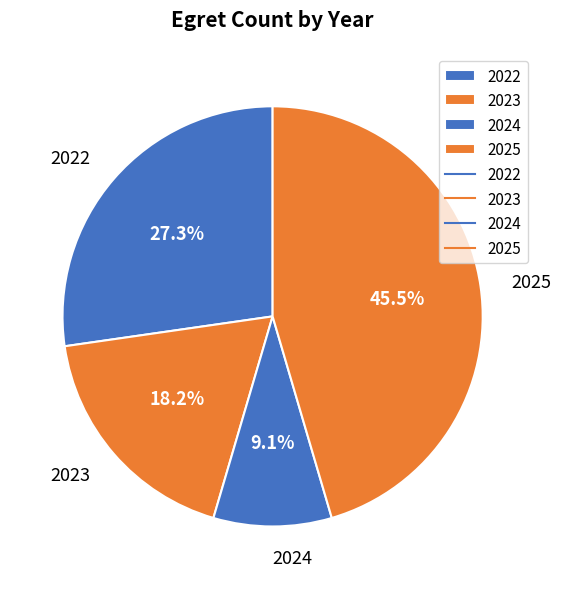

Between 2024 and 2022, which is larger?

2022